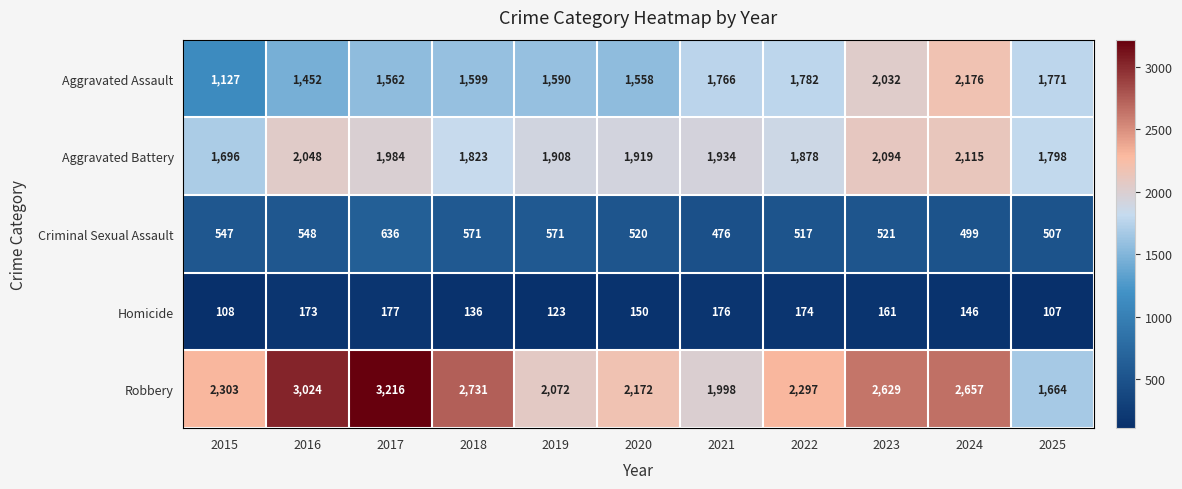

At how many categories does at least one series exceed 2971?

2